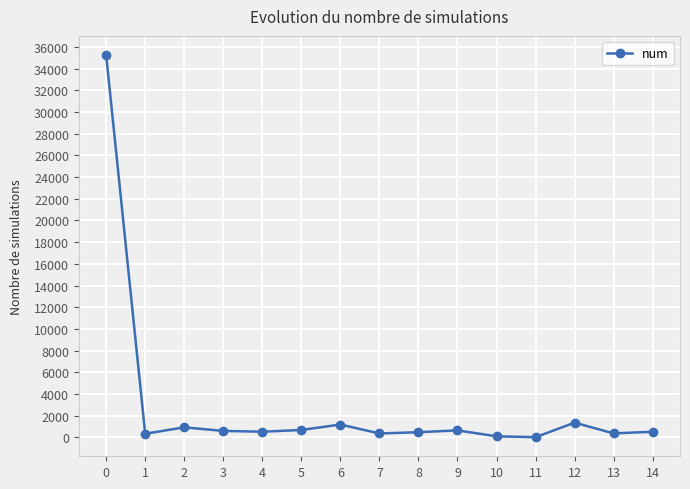

True or false: there are more than 0 points higher than both neighbors.

True